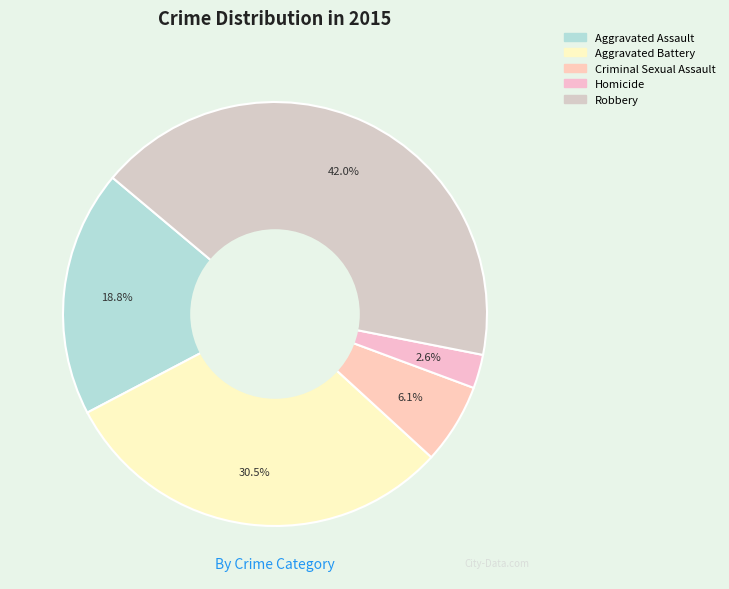

To the nearest percent, what is the average slice percentage?

20%